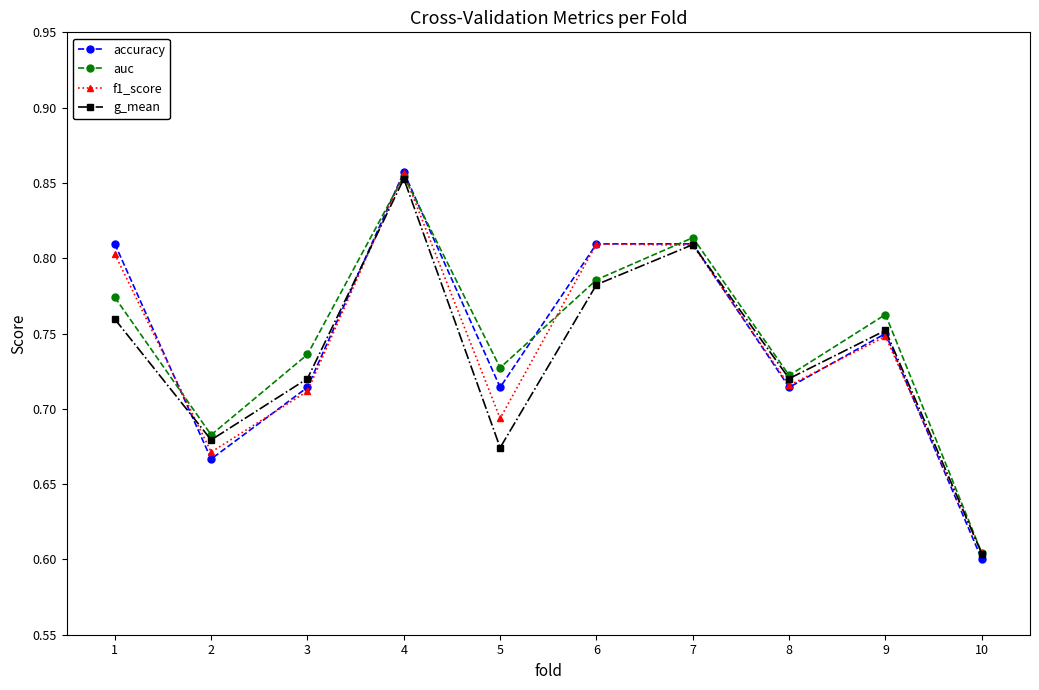

Which category has the lowest value in the auc series?

10